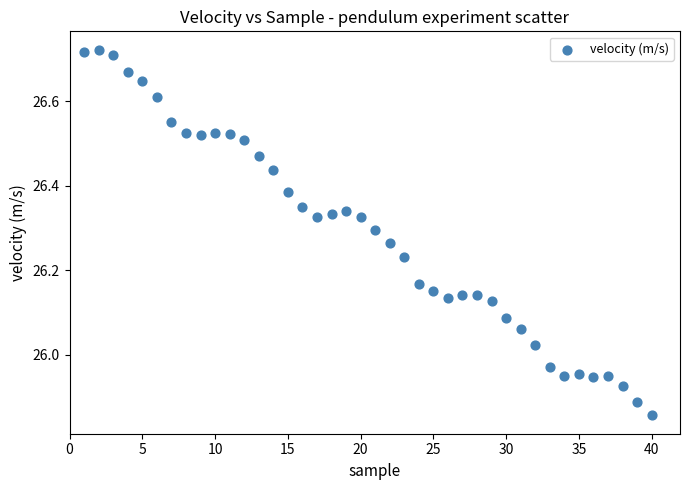

What is the range of Y values (max minus min)?

0.9